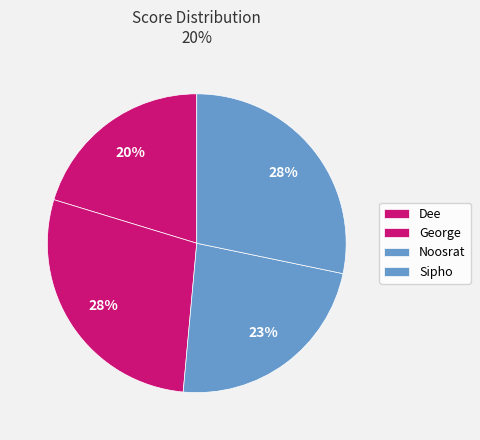

To the nearest percent, what is the difference between the largest and smallest slice percentages?

8%